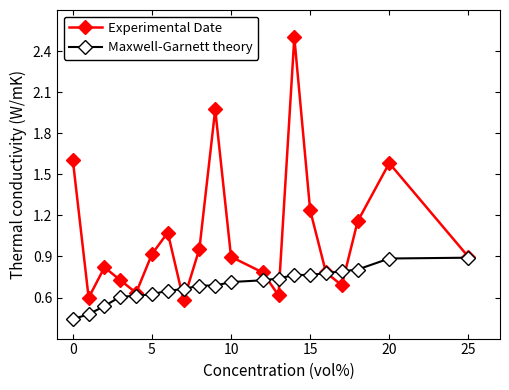

List the series in order of their overall mean, lowest first.

Maxwell-Garnett theory, Experimental Date